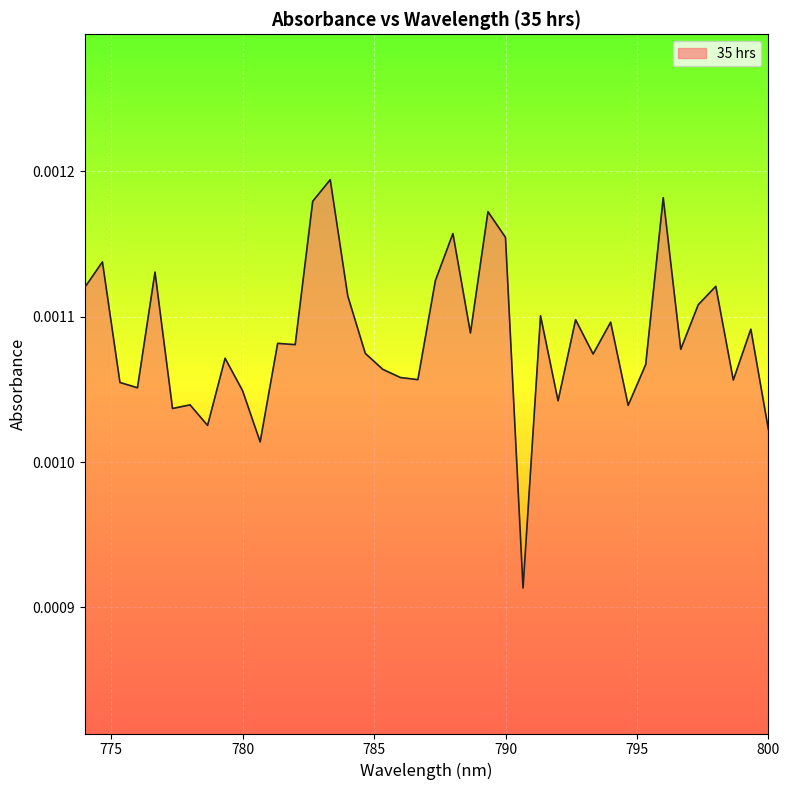

How many distinct data groups are displayed?

1